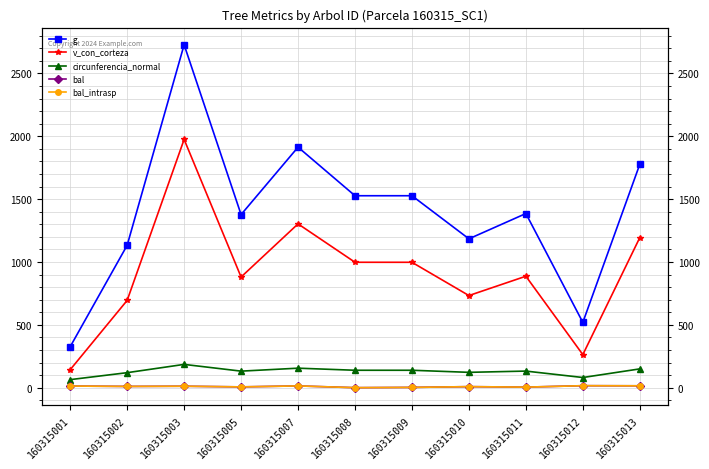

True or false: bal and circunferencia_normal cross at least once.

False